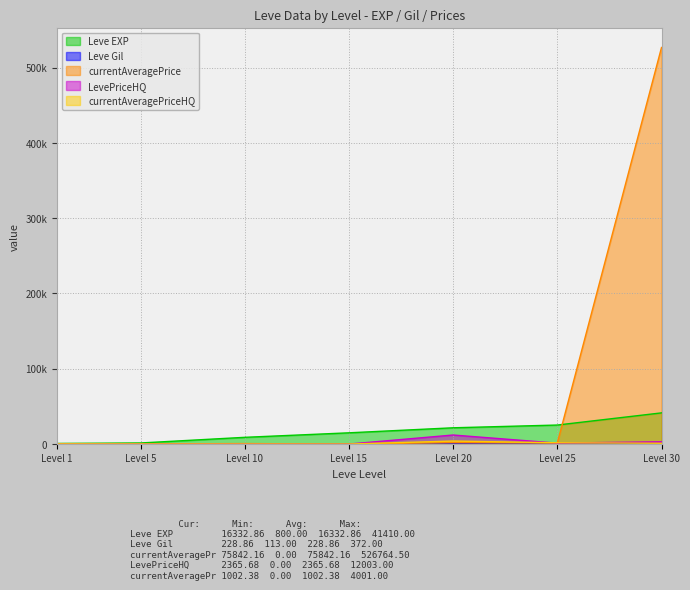

What is the difference between the LevePriceHQ values at Level 25 and Level 30?

1814.3